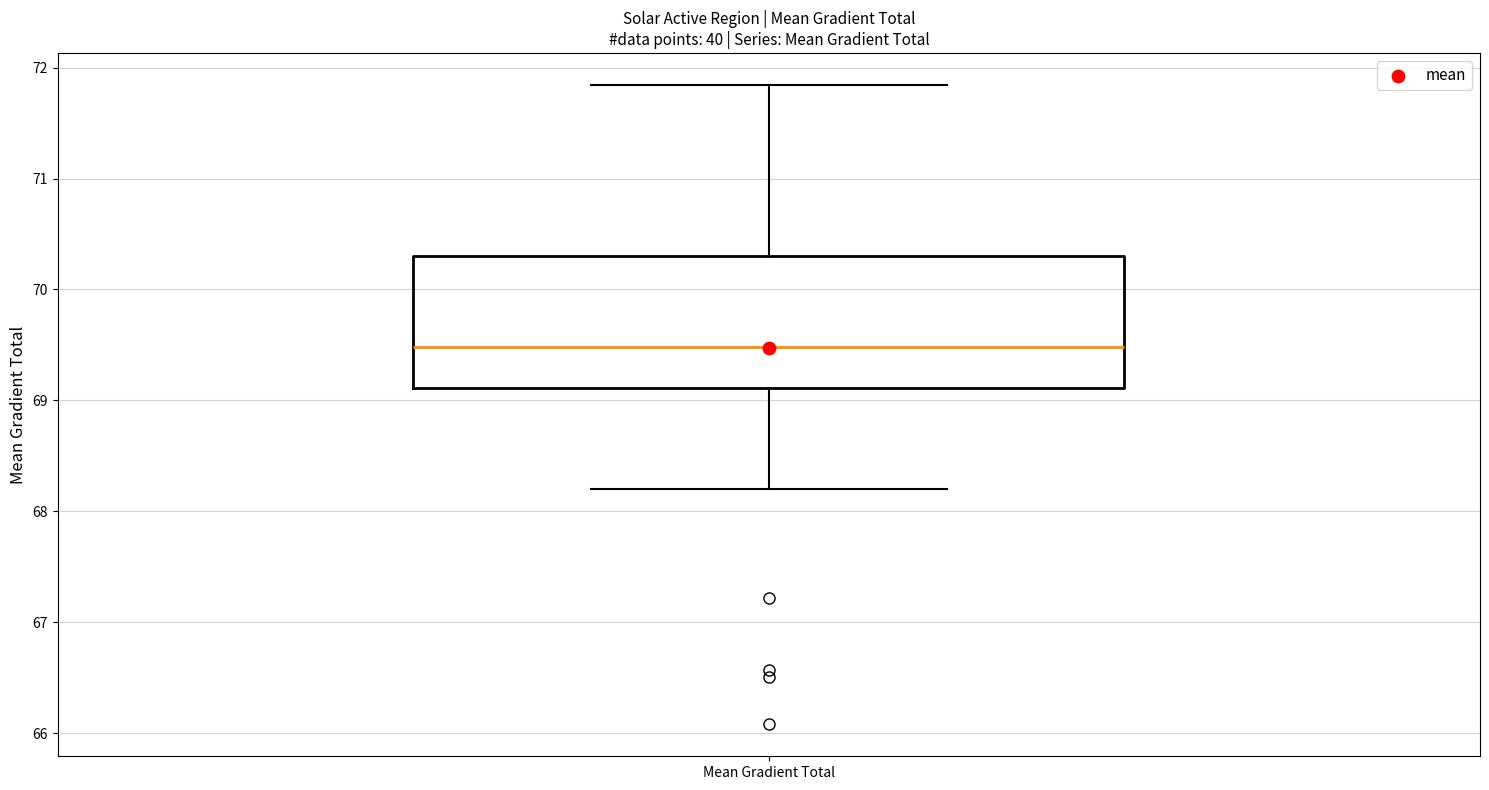

Transcribe this box plot: give where the median line is, the range the box spans, and where the two whiskers end, as read against the y-axis. The values are not printed on the chart, so give them approximately, as read against the axis.

median 69.5, box 69.1 to 70.3, whiskers 68.2 to 71.8